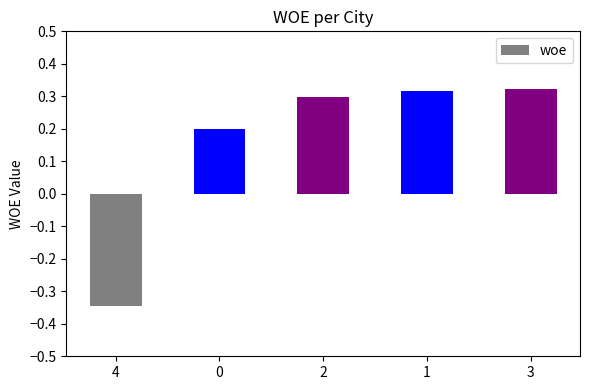

How many bars are there in total?

5